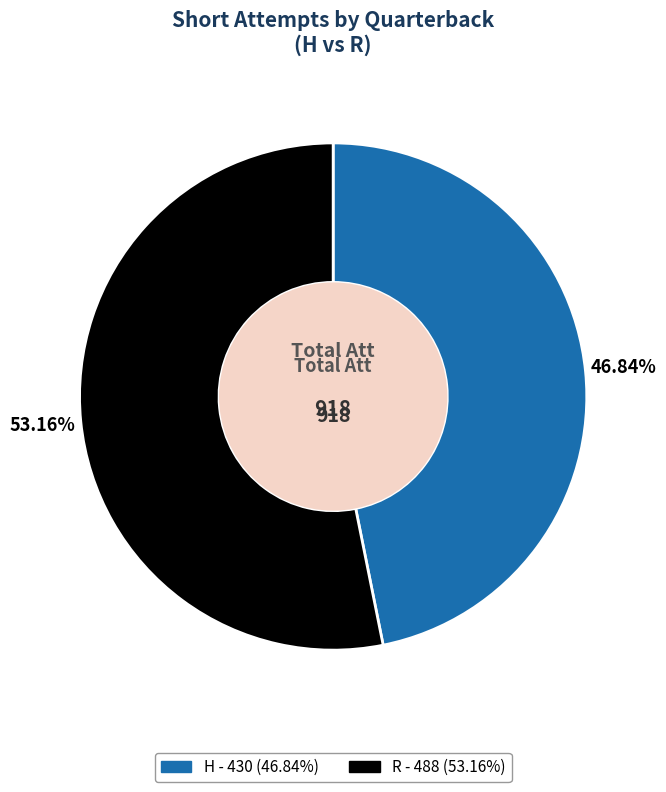

Which slice is the smallest?

H